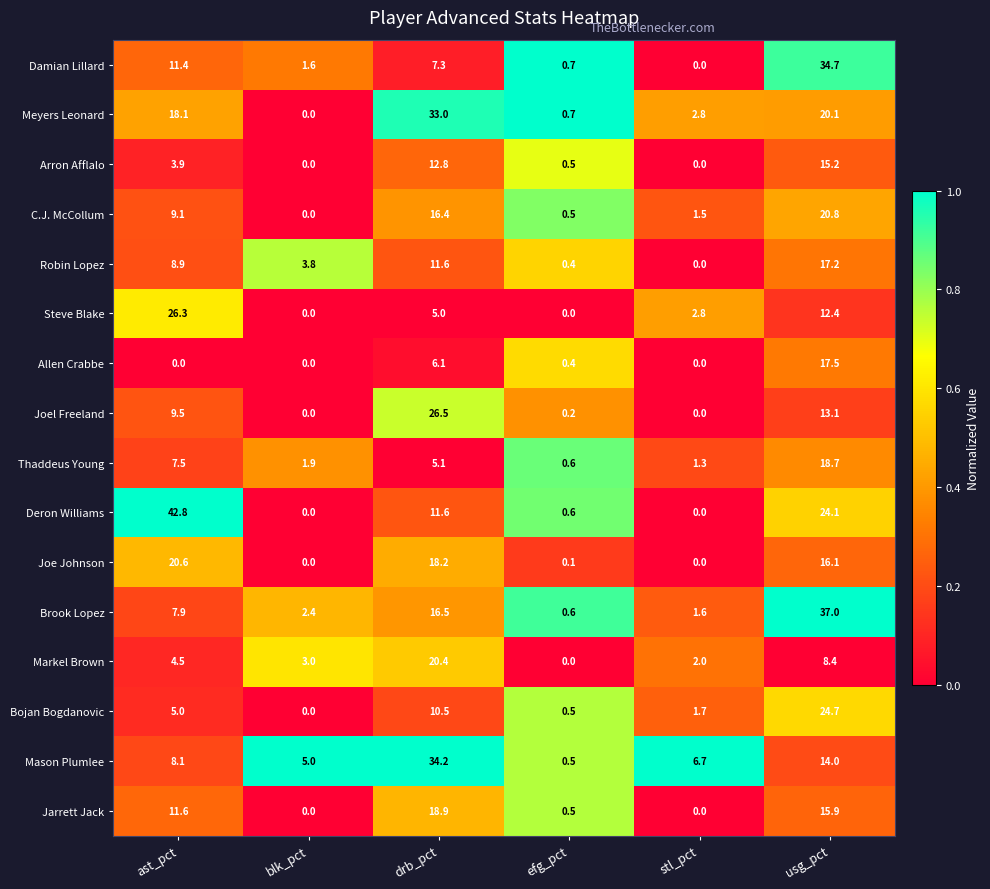

What value does the Meyers Leonard series have at efg_pct?

0.7